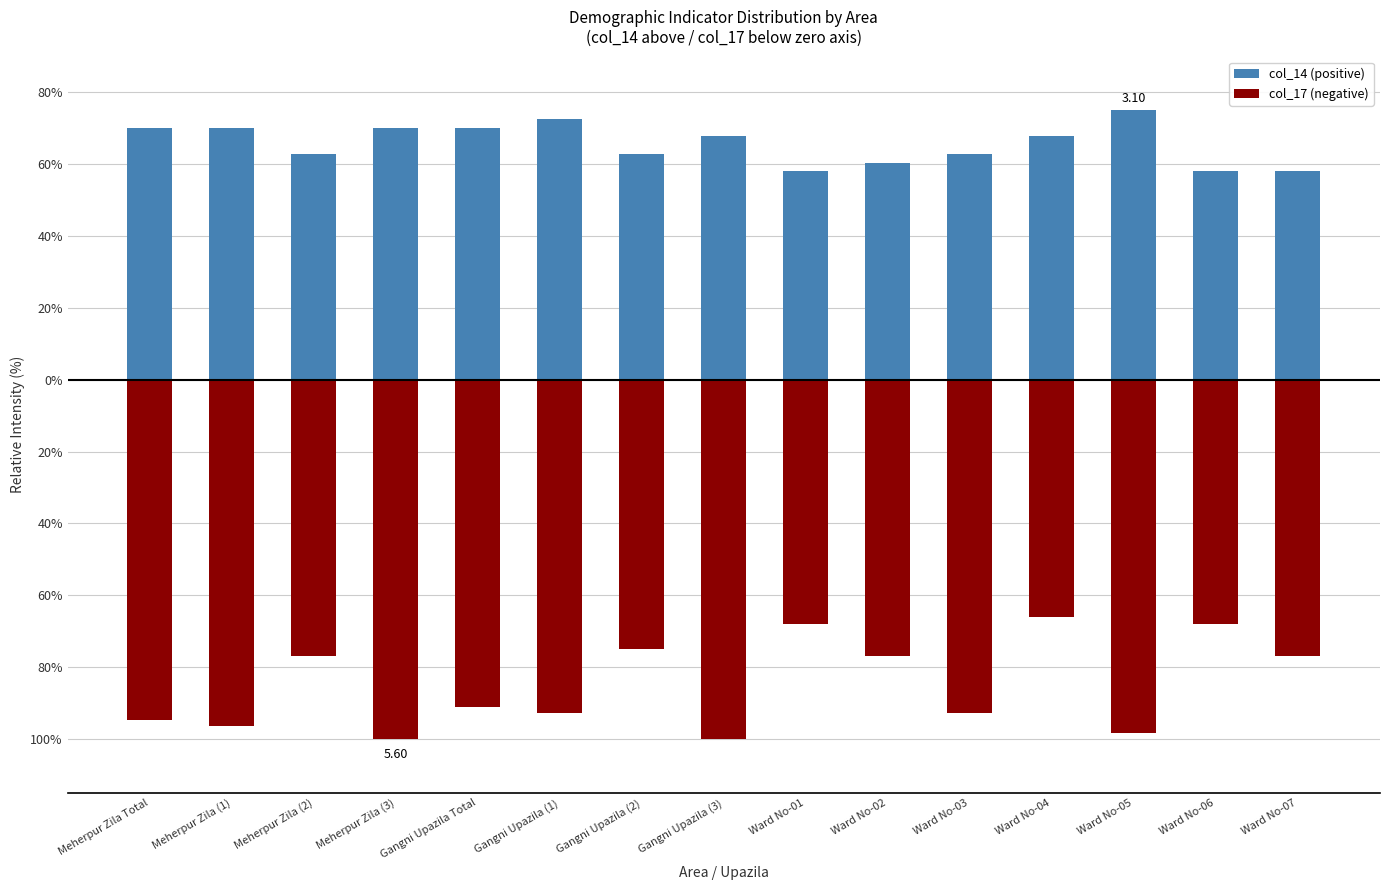

What is the minimum value for col_14 (positive)?

58.1